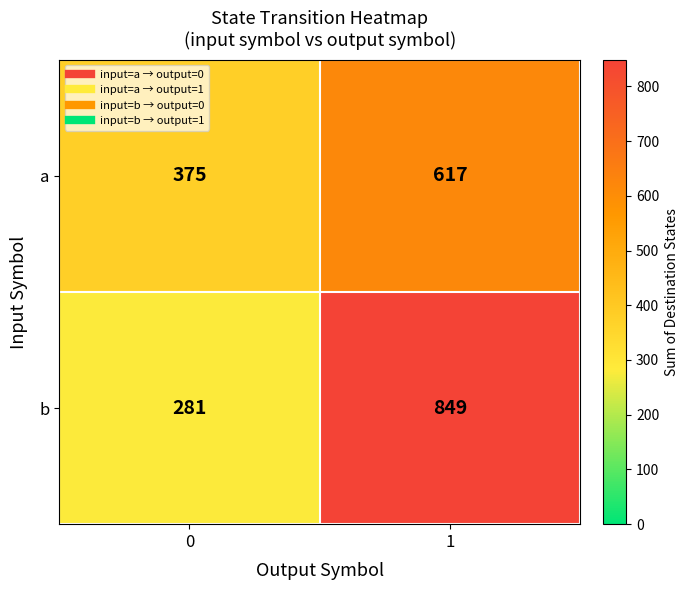

At 1, list the series in order from smallest to largest.

a, b